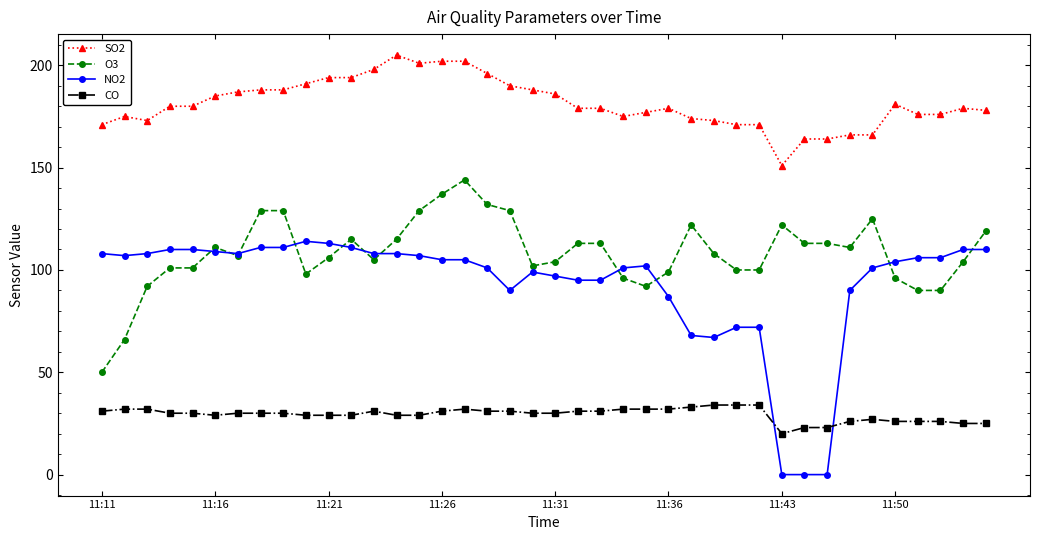

True or false: NO2 has more than 2 interior local peaks.

True